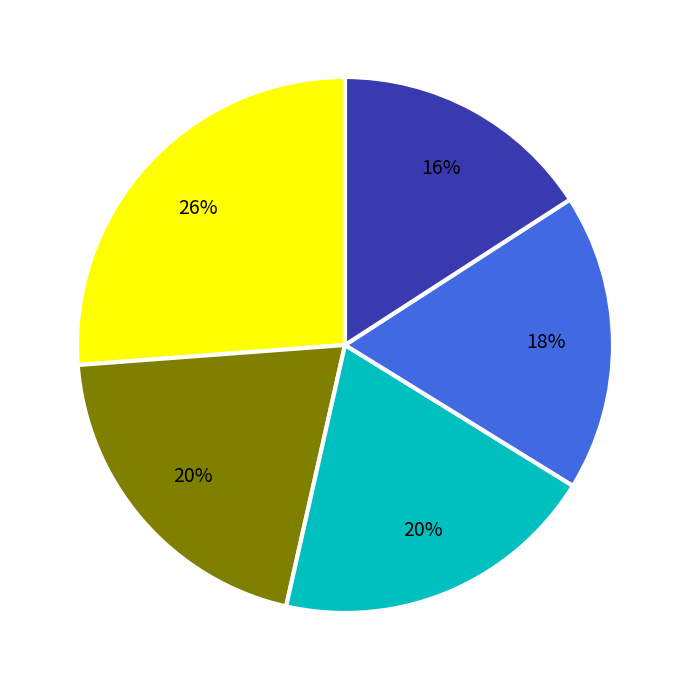

Count the number of slices in the pie.

5